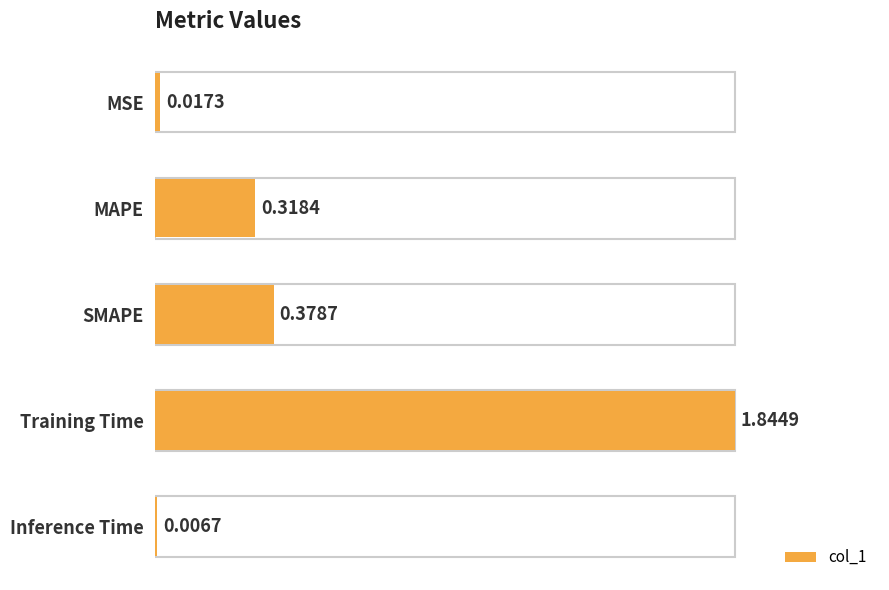

What is the change in value from MAPE to SMAPE?

+0.1